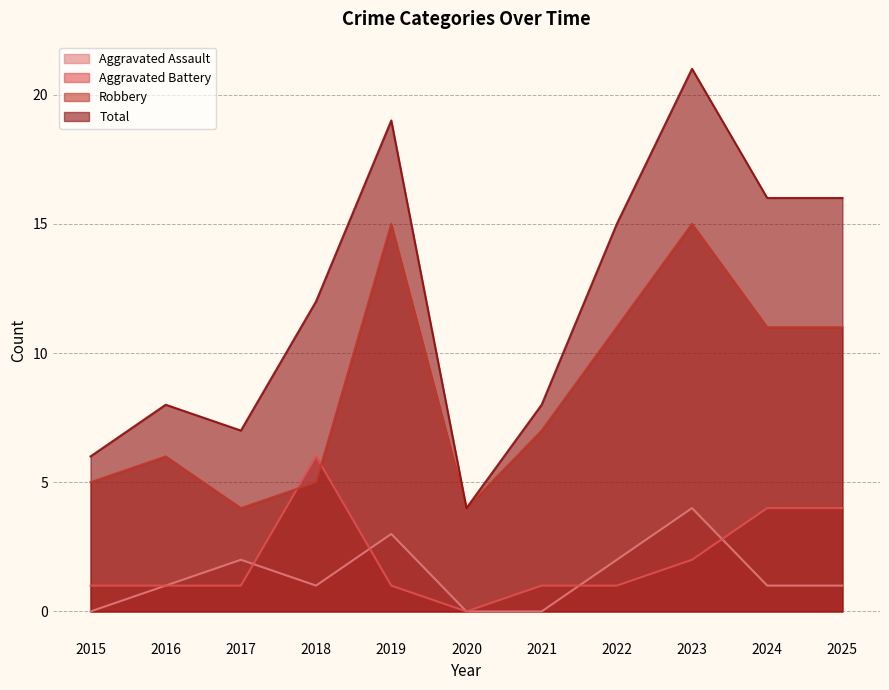

What is the value of the Total point at the 7th from the left?

8